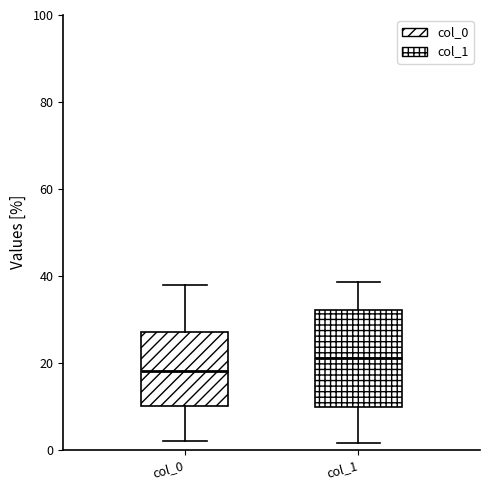

Reading left to right, transcribe this box plot: for each box, give where its median line is, the range the box spans, and where its two whiskers end, as read against the y-axis. The values are not printed on the chart, so give them approximately, as read against the axis.

col_0: median 18, box 10 to 28, whiskers 2 to 38
col_1: median 20, box 10 to 32, whiskers 2 to 38